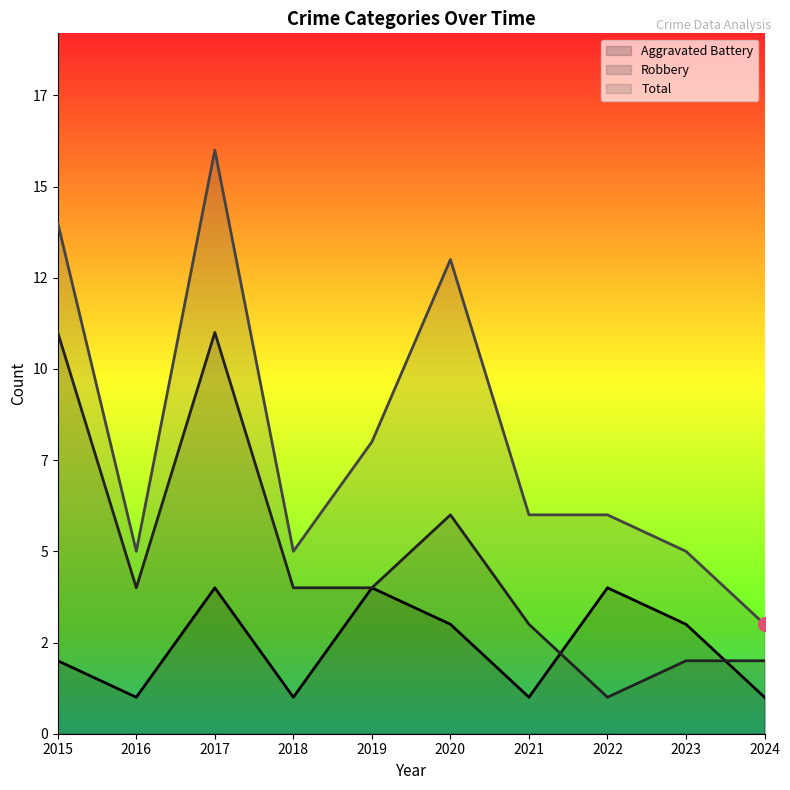

What is the value of the Aggravated Battery point at the 5th from the left?

4